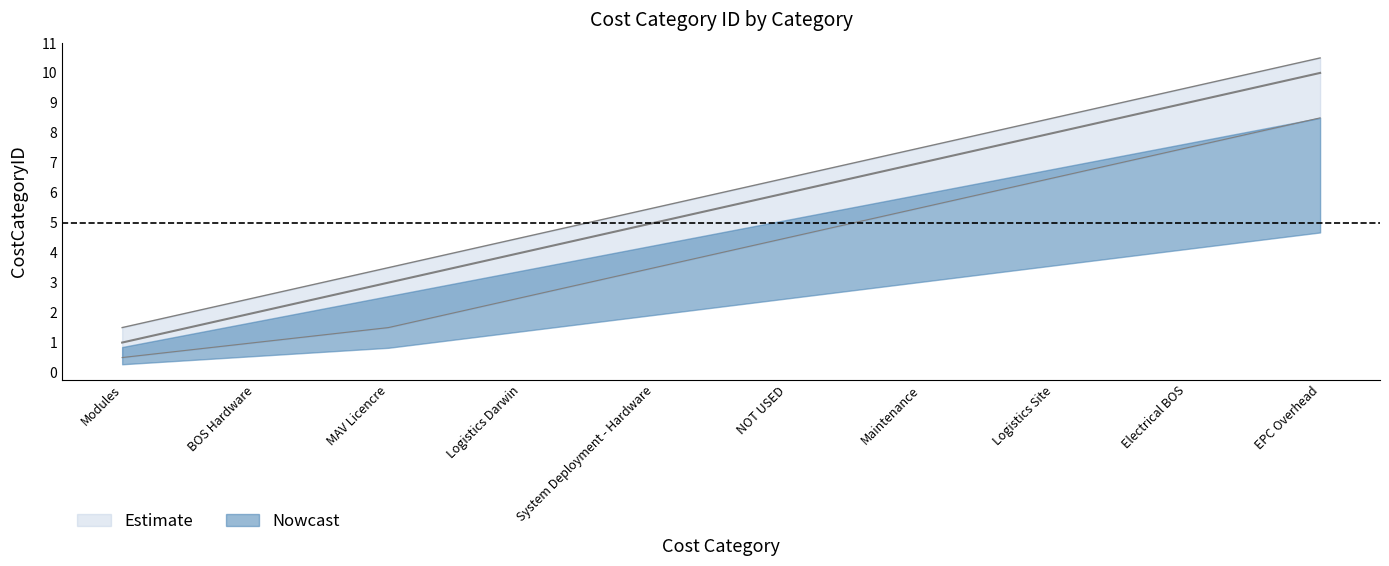

At which label is the value closest to 5?

System Deployment - Hardware